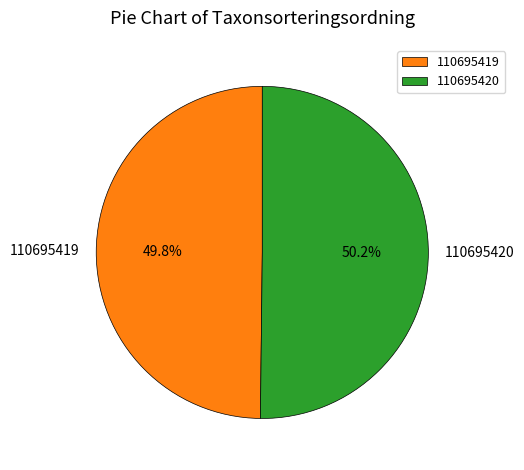

What percentage is the 110695420 slice, to the nearest percent?

50%